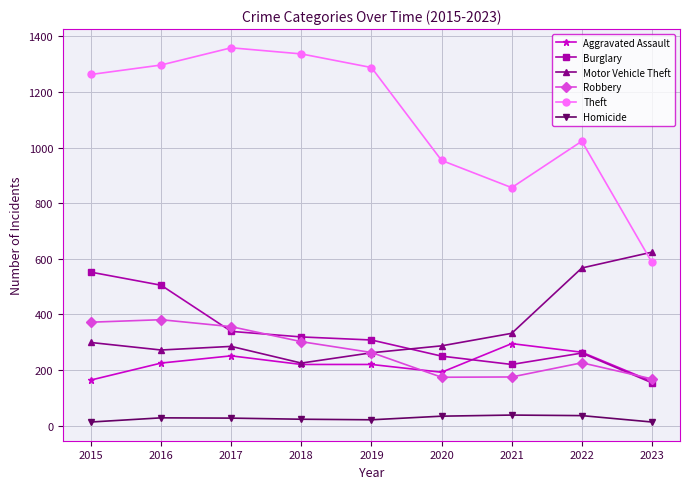

What is the value of the Motor Vehicle Theft point at the 4th from the left?

225